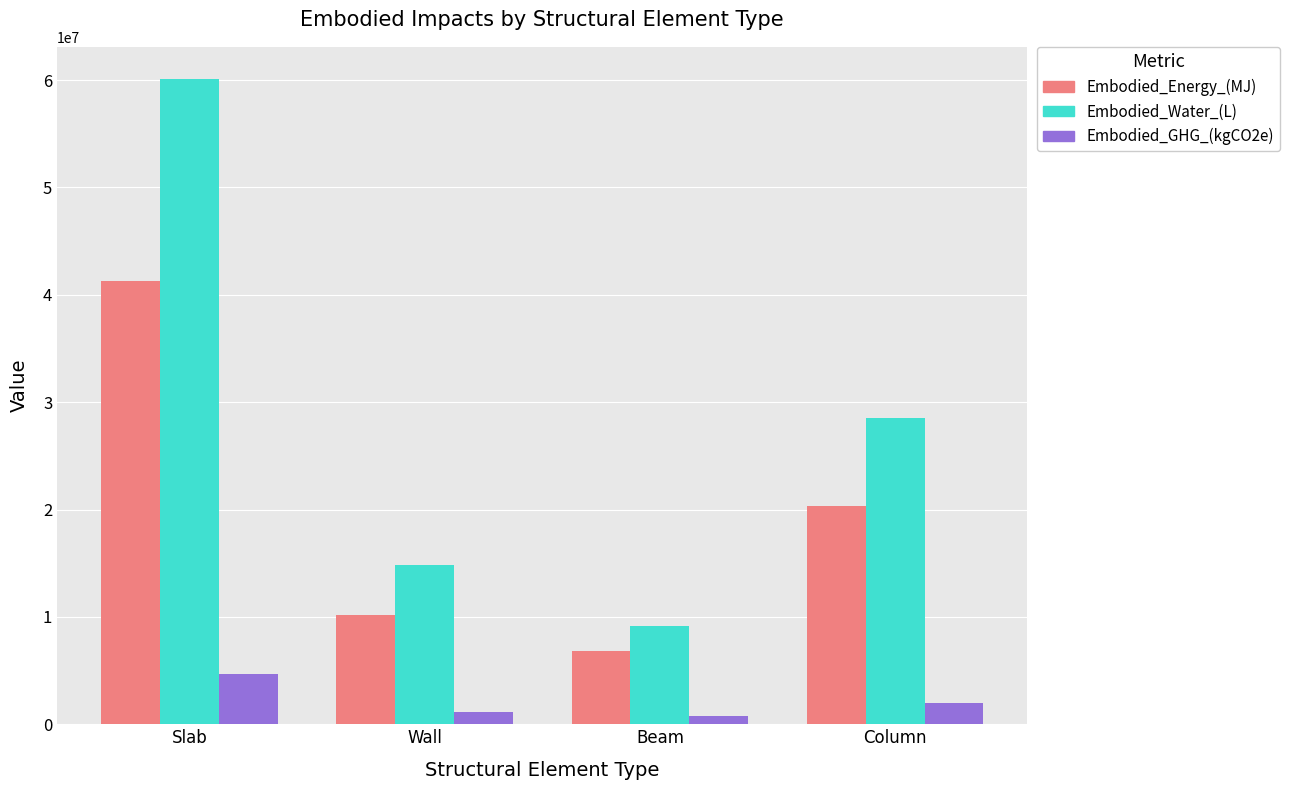

True or false: Embodied_Energy_(MJ) has a value of 4359805.9 at Beam.

False